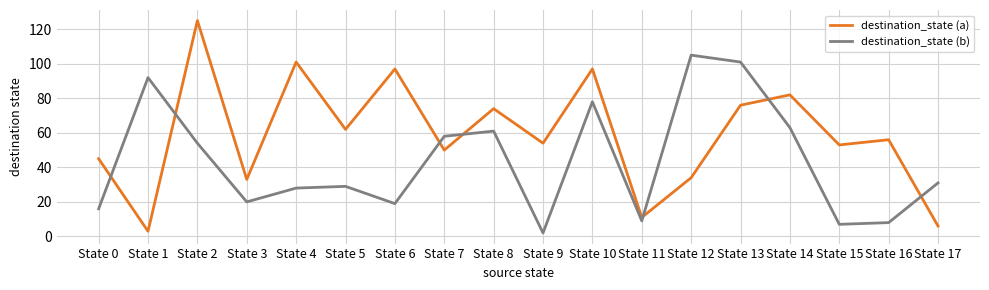

Between which two adjacent categories do destination_state (a) and destination_state (b) first intersect?

State 0 and State 1